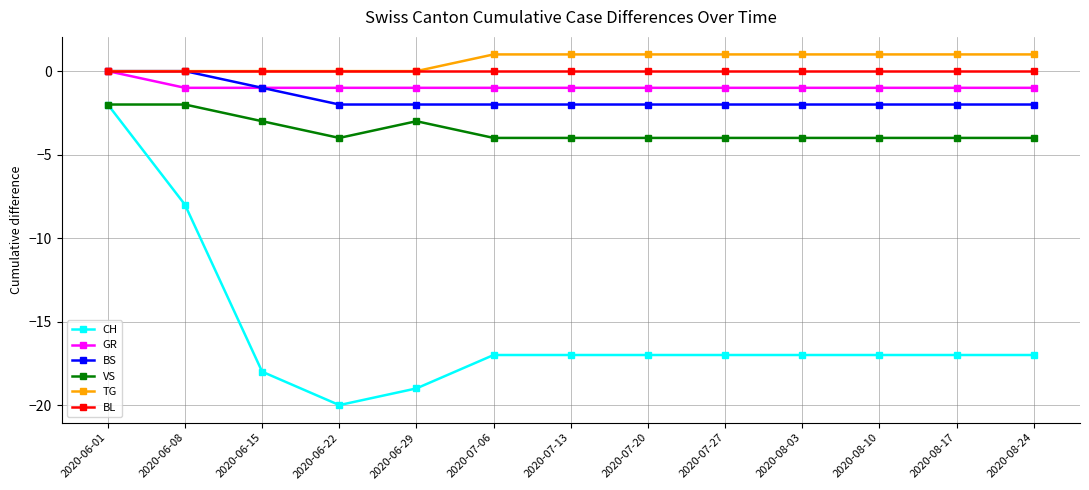

What is the approximate value of VS at 2020-07-06?

-4